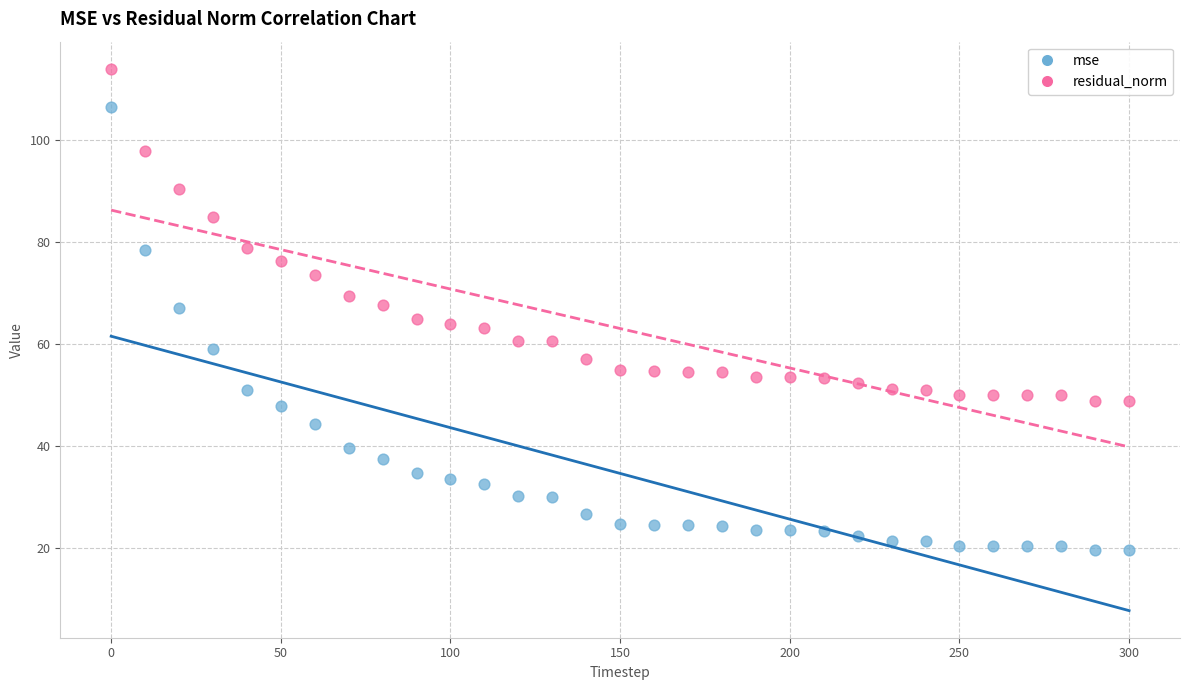

Across all data points, what is the range of X values (max minus min)?

300.0